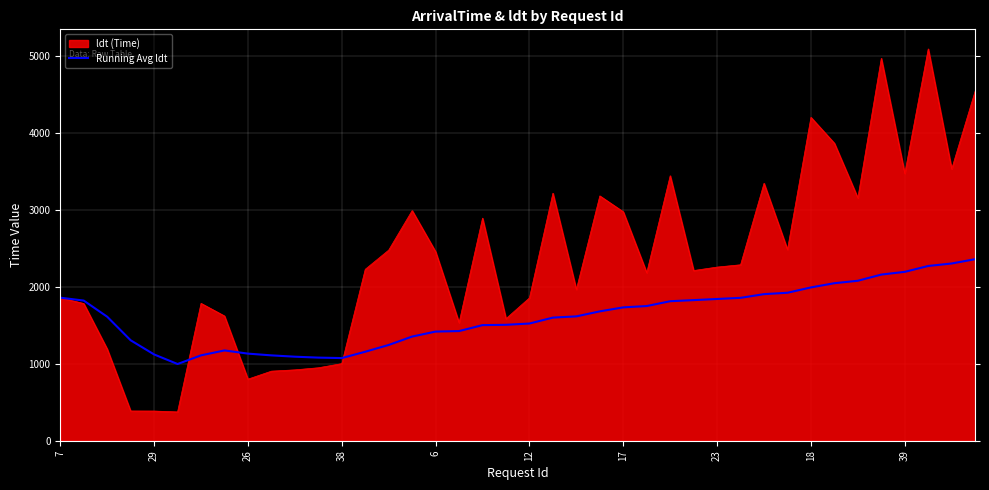

Rank the series by their average value, from lowest to highest.

Running Avg ldt, ldt (Time)